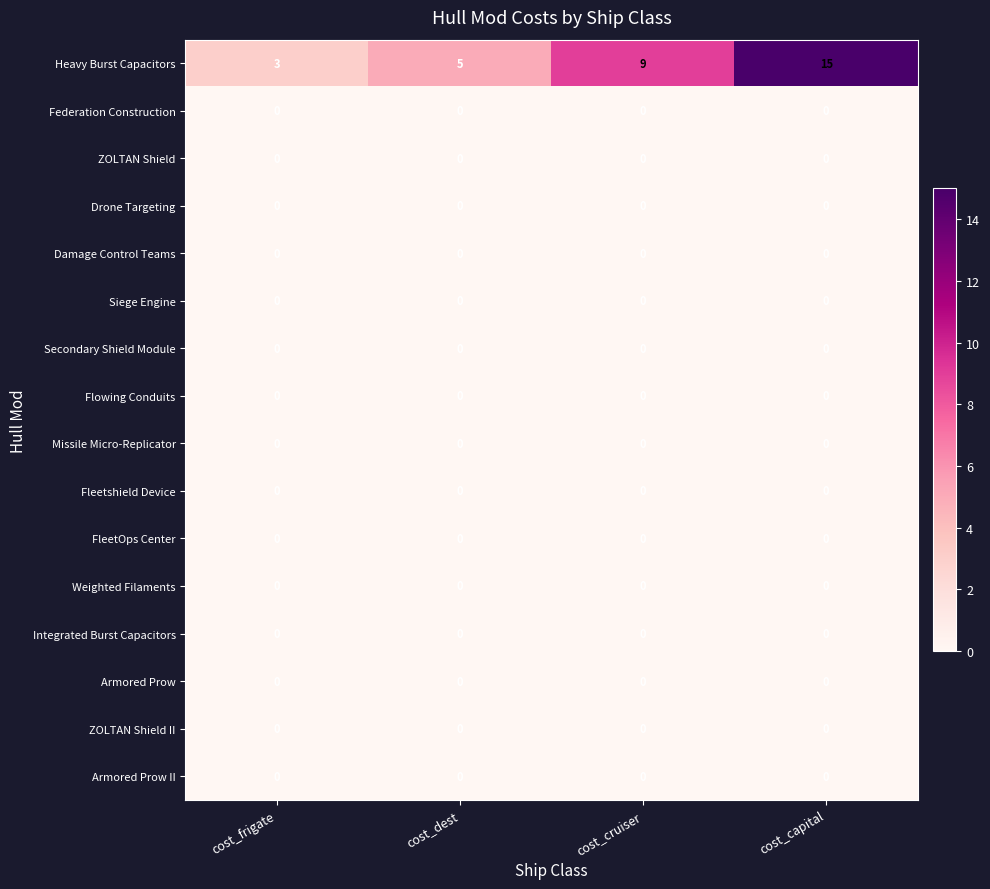

Is it true that Damage Control Teams equals 0 at cost_capital?

True